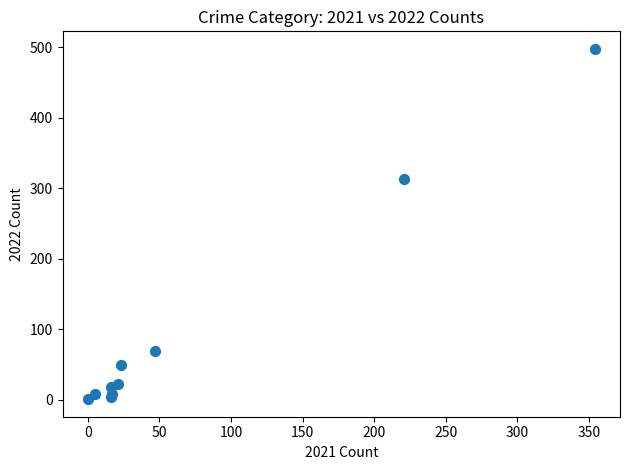

What Y value in the scatter plot is closest to 249?

314